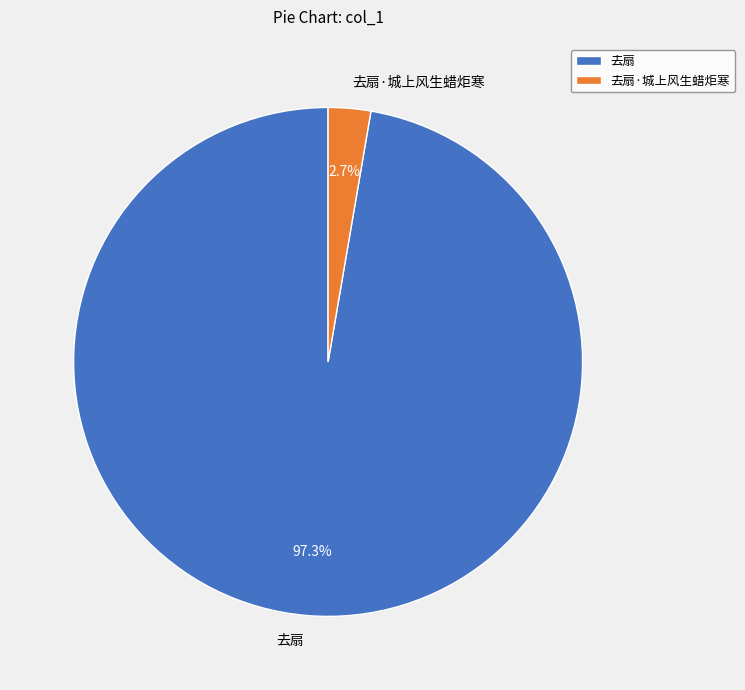

Is there a majority slice in this chart?

Yes